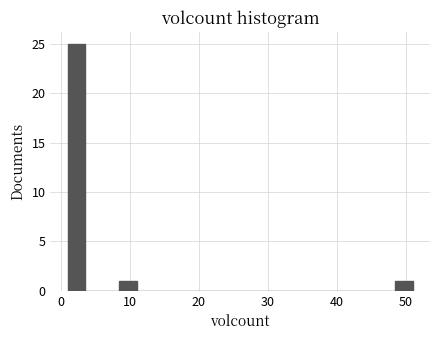

Read against the x-axis, roughly where is the centre of the tallest bar?

2